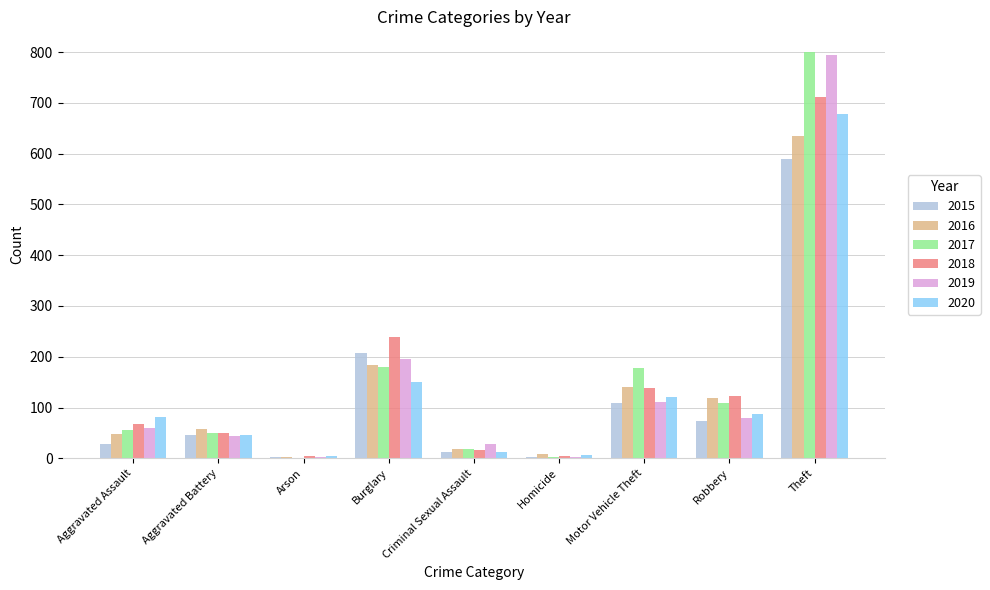

At which category is the sum across all series the highest?

Theft